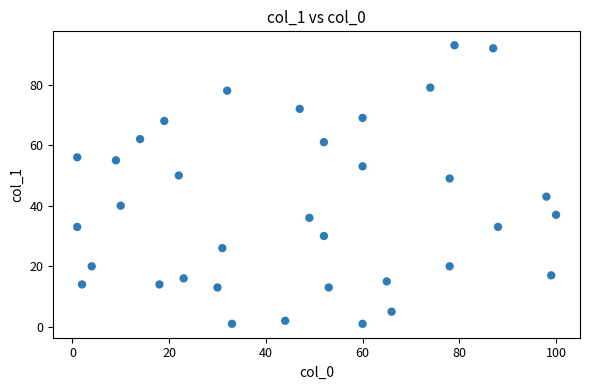

What is the range of X values (max minus min)?

99